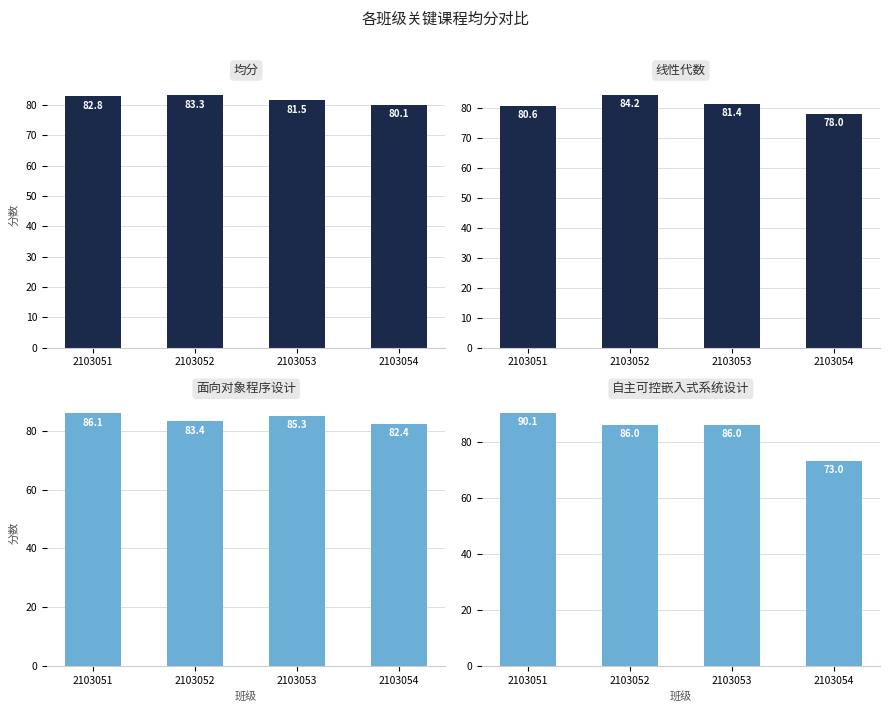

Rank the series by their maximum value, from highest to lowest.

自主可控嵌入式系统设计, 面向对象程序设计, 线性代数, 均分